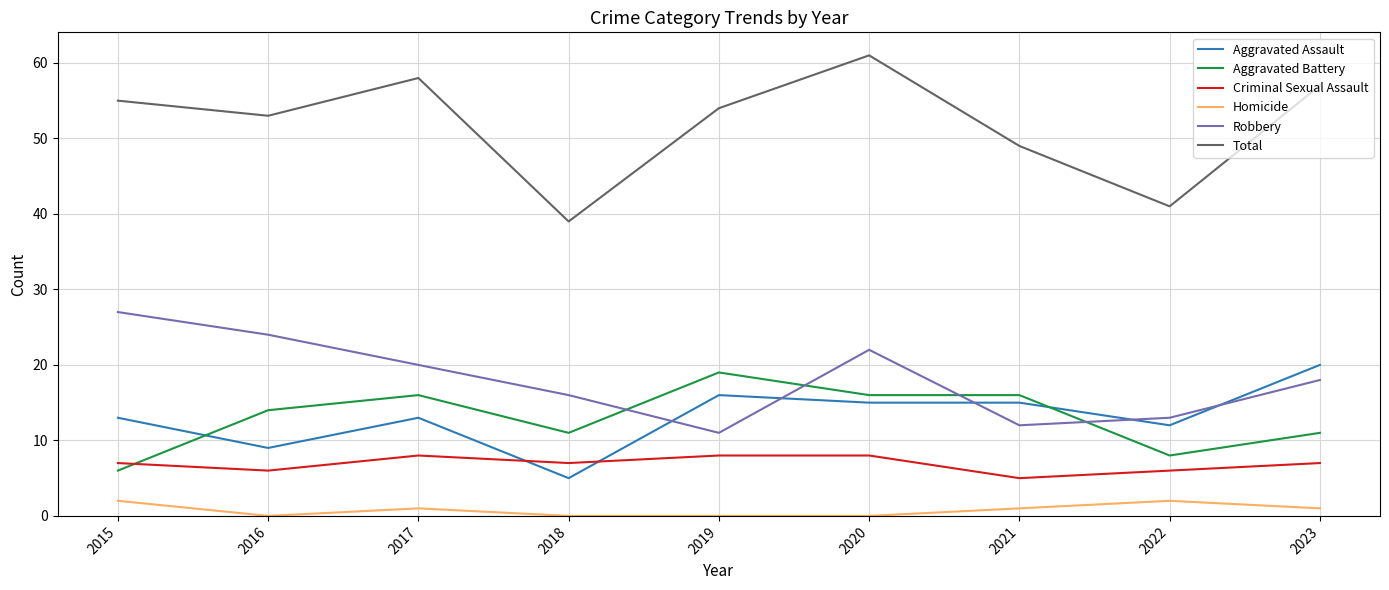

True or false: Homicide and Robbery cross at least once.

False